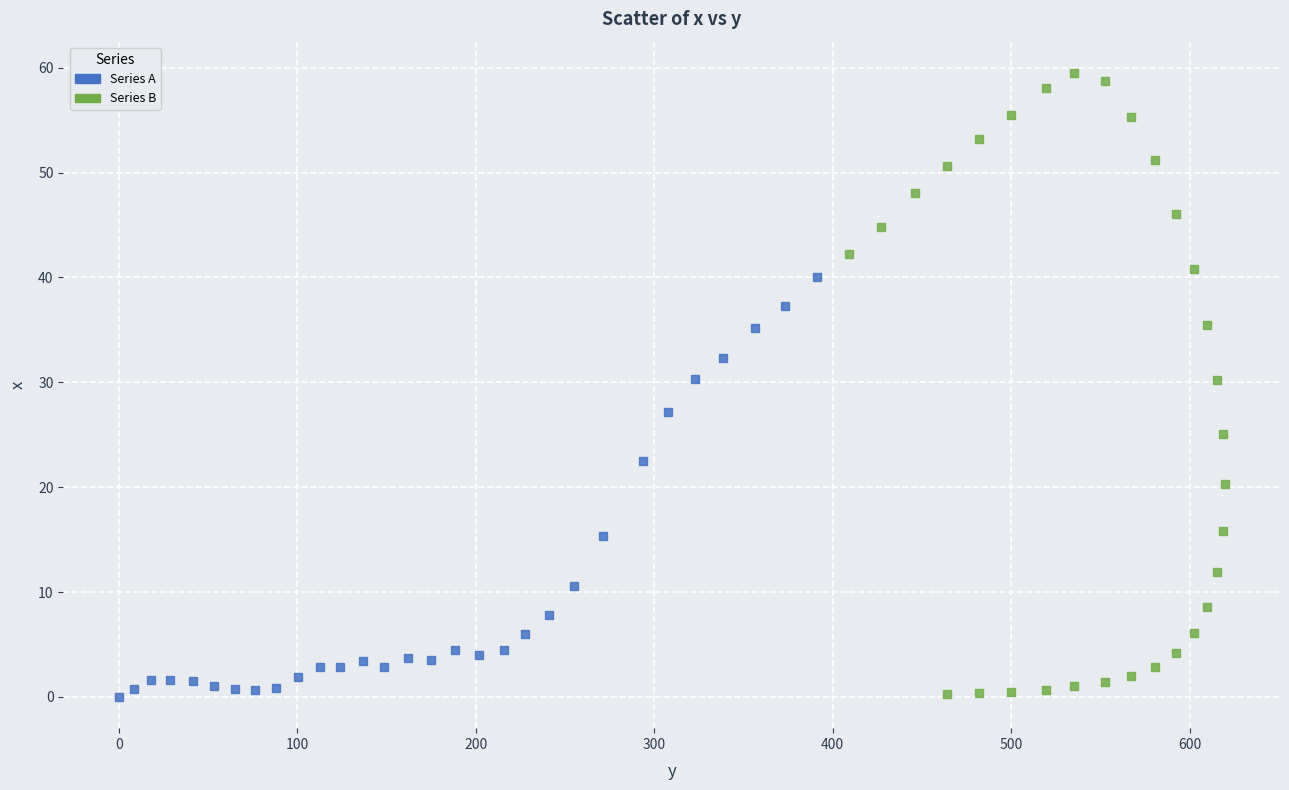

Which series has the largest Y range (max minus min)?

Series B